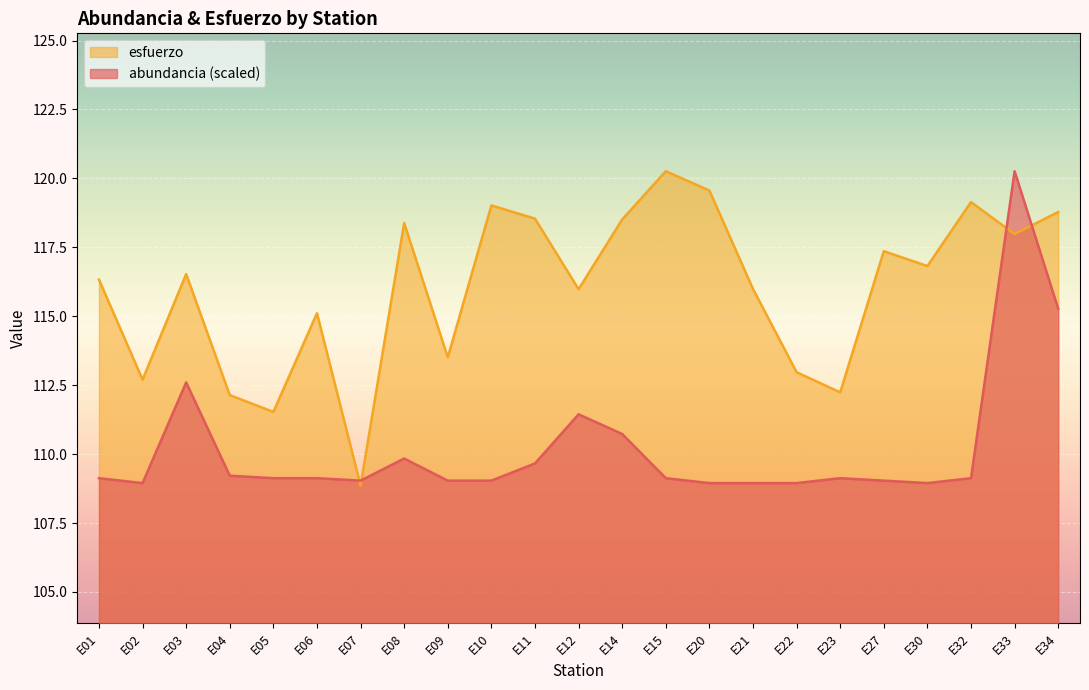

Between E01 and E05, which is larger?

E01